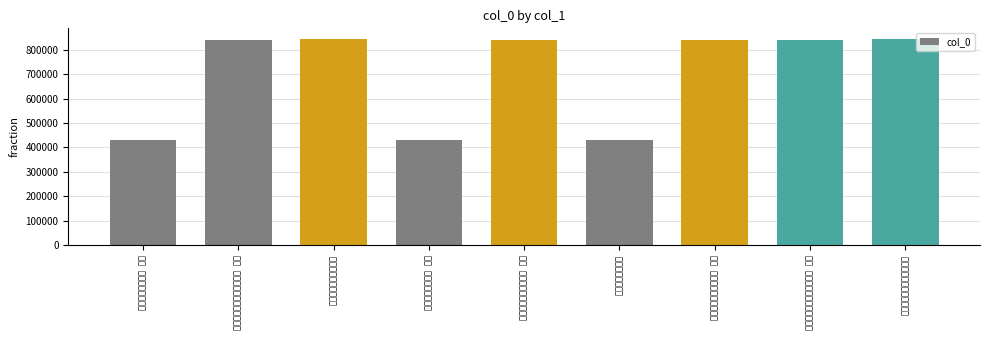

Rank the categories by value from highest to lowest.

为傅沅叔题蓬山话旧图二首, 曹纕蘅春曹话旧图二首, 为傅沅叔题蓬山话旧图二首 其二, 为傅沅叔题蓬山话旧图二首 其一, 曹纕蘅春曹话旧图二首 其二, 曹纕蘅春曹话旧图二首 其一, 题铜官感旧图二首, 题铜官感旧图二首 其二, 题铜官感旧图二首 其一